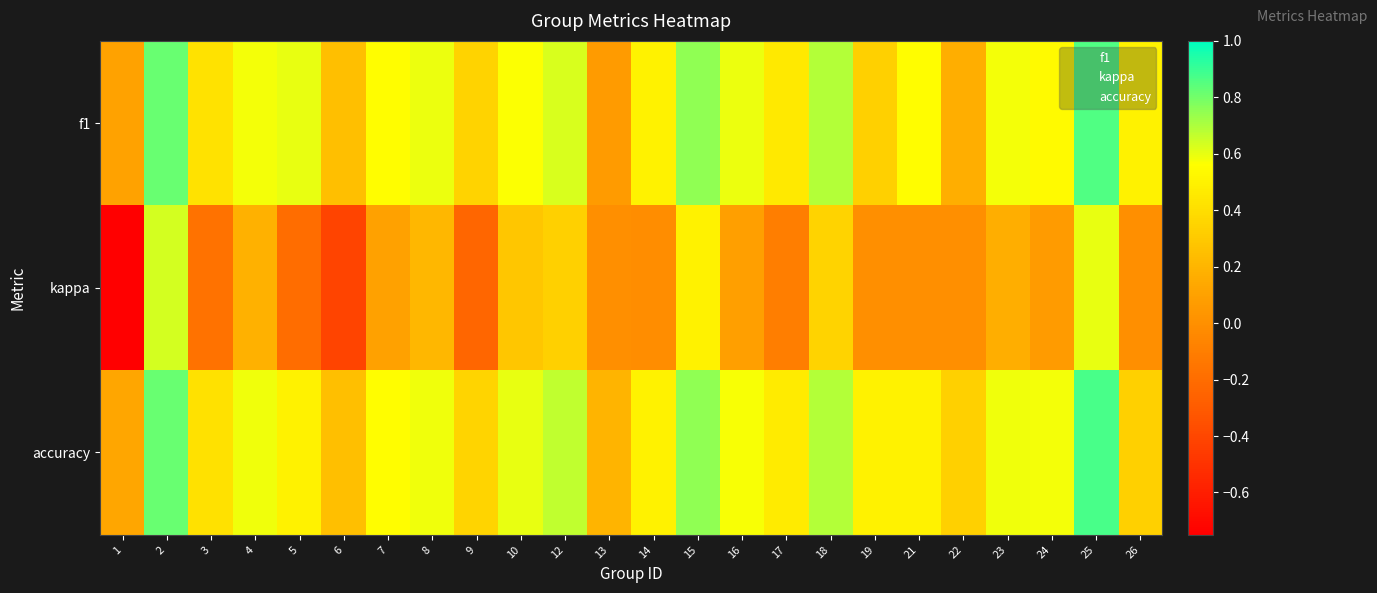

What is the minimum value shown in the chart?

-0.8